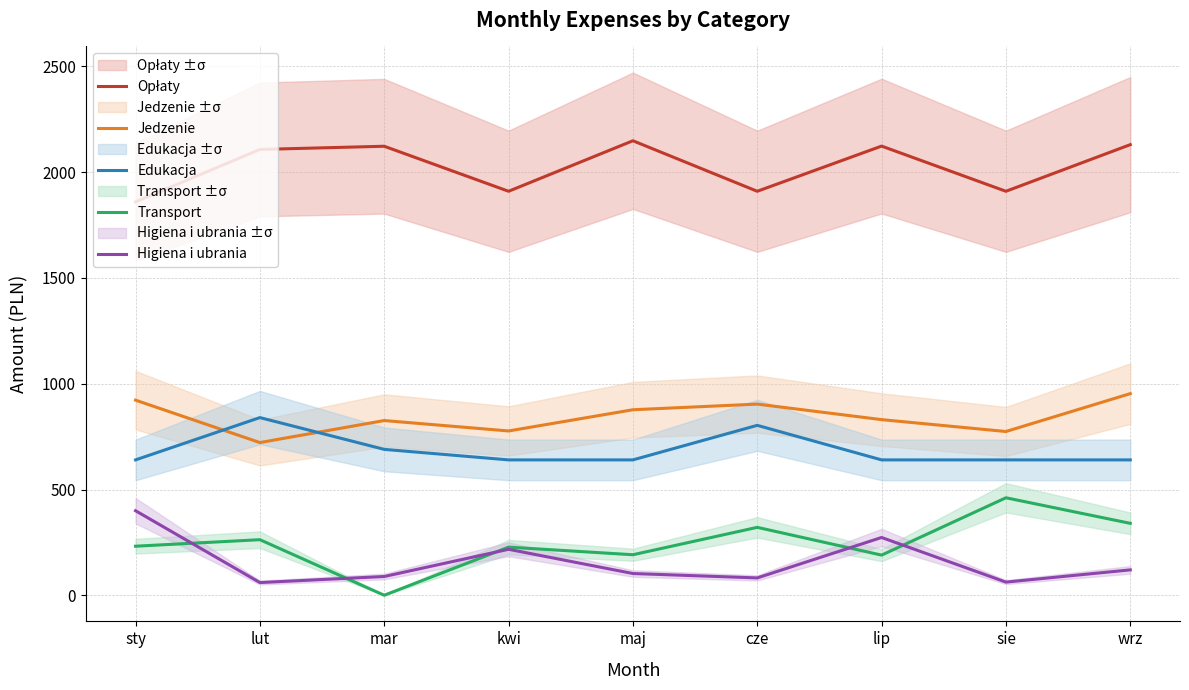

At which label does Opłaty reach its minimum?

sty